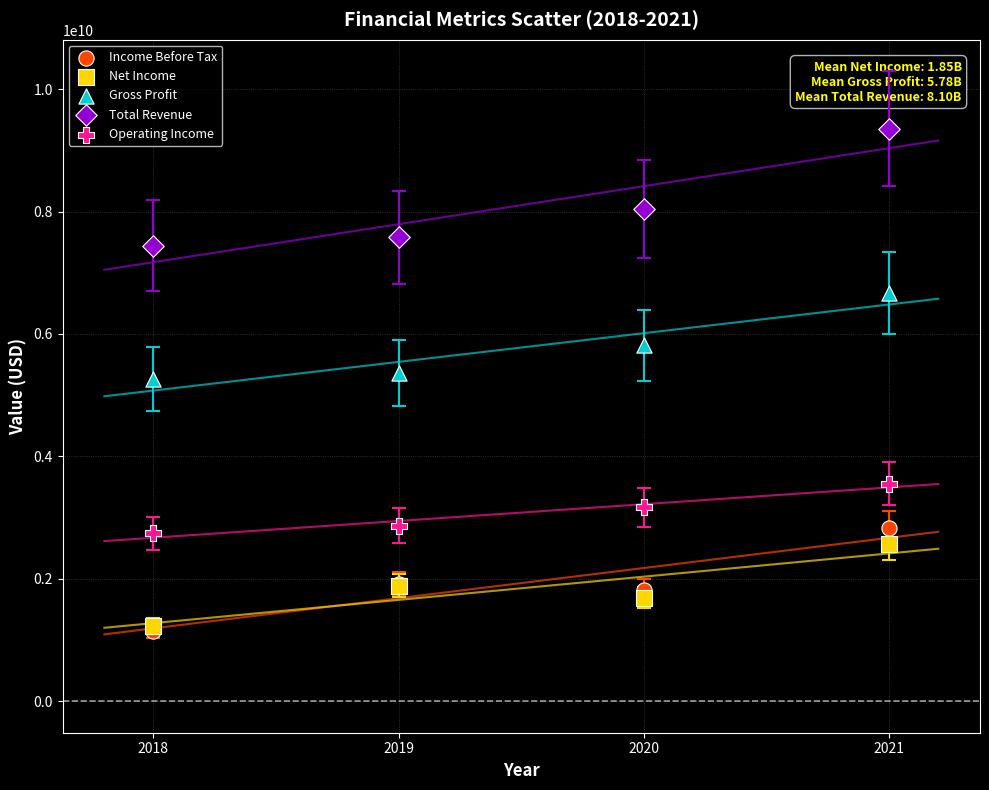

In the Total Revenue series, what Y value is closest to 8398500000?

8041500000